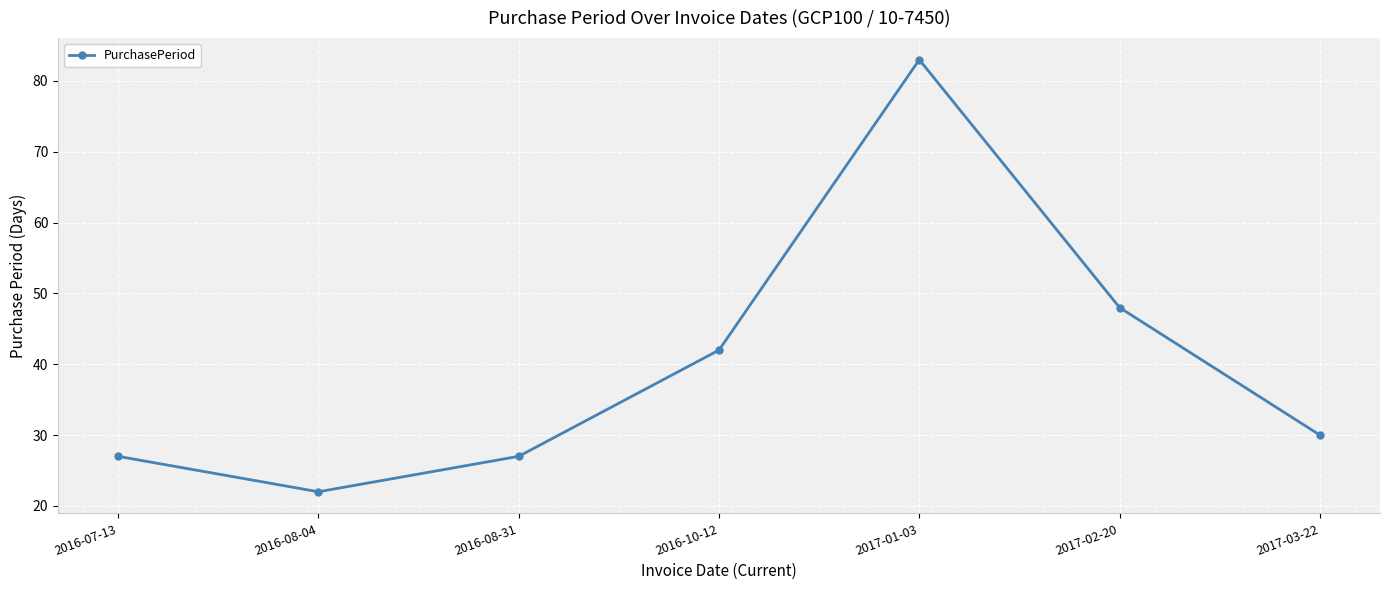

Reading right to left, transcribe all the data shown in this chart.

30	48	83	42	27	22	27